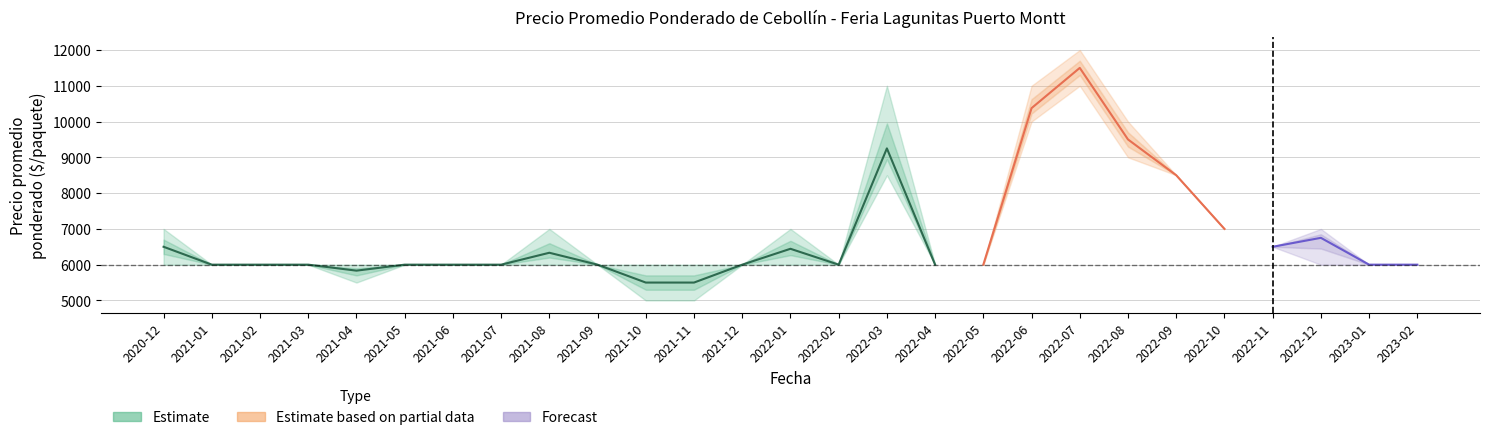

What is the sum of all Precio promedio ponderado values?

183485